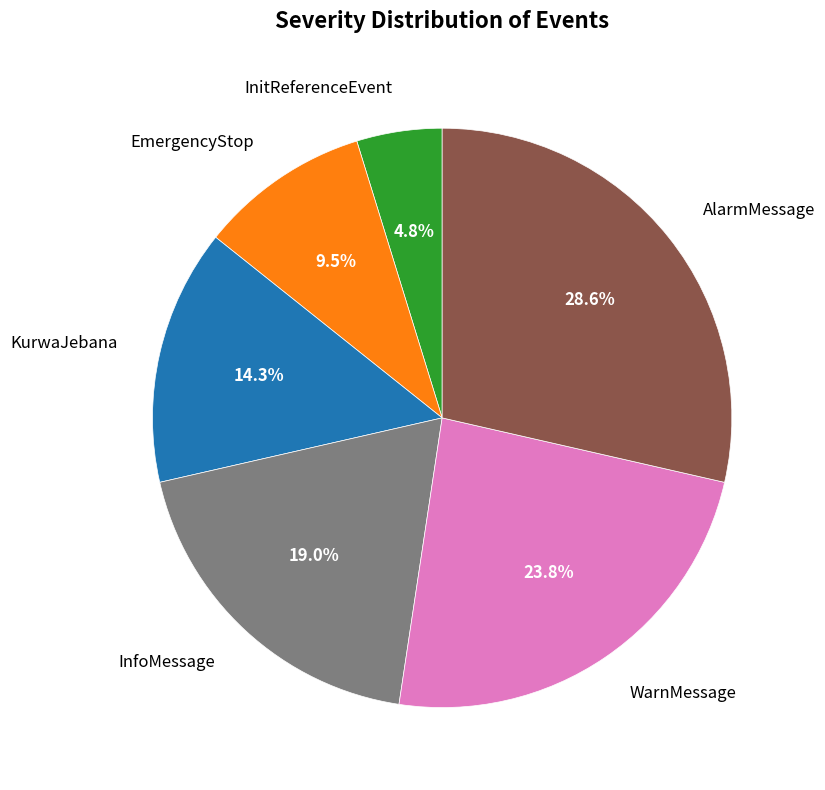

Is InfoMessage the majority of the pie?

No